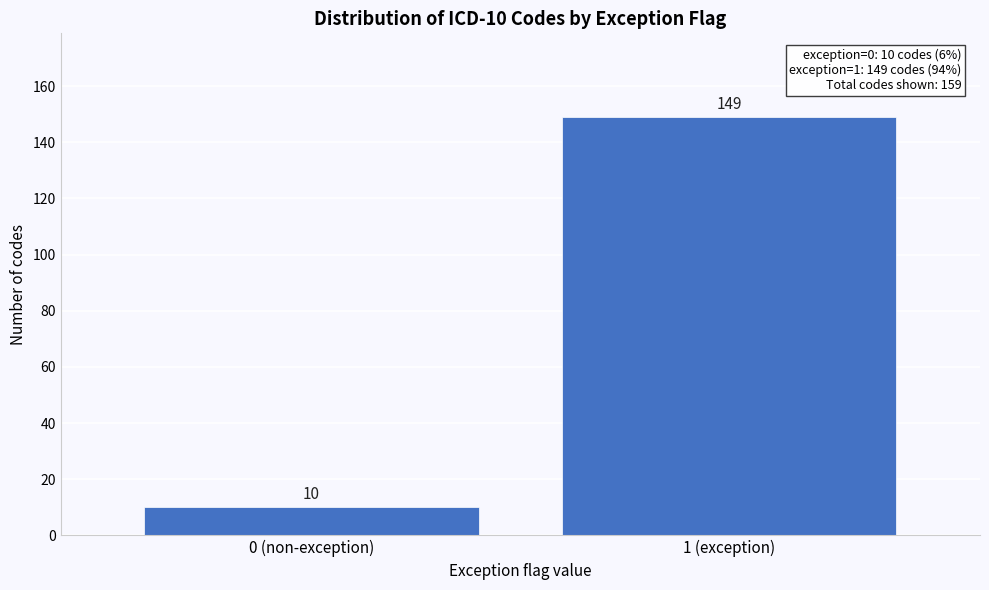

Reading left to right, what are all the values shown in this chart?

0 (non-exception)=10	1 (exception)=149